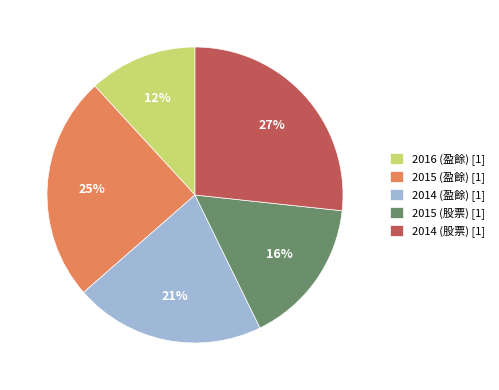

What is the ratio of the value at 2016 (盈餘) to the value at 2014 (股票)?

0.4